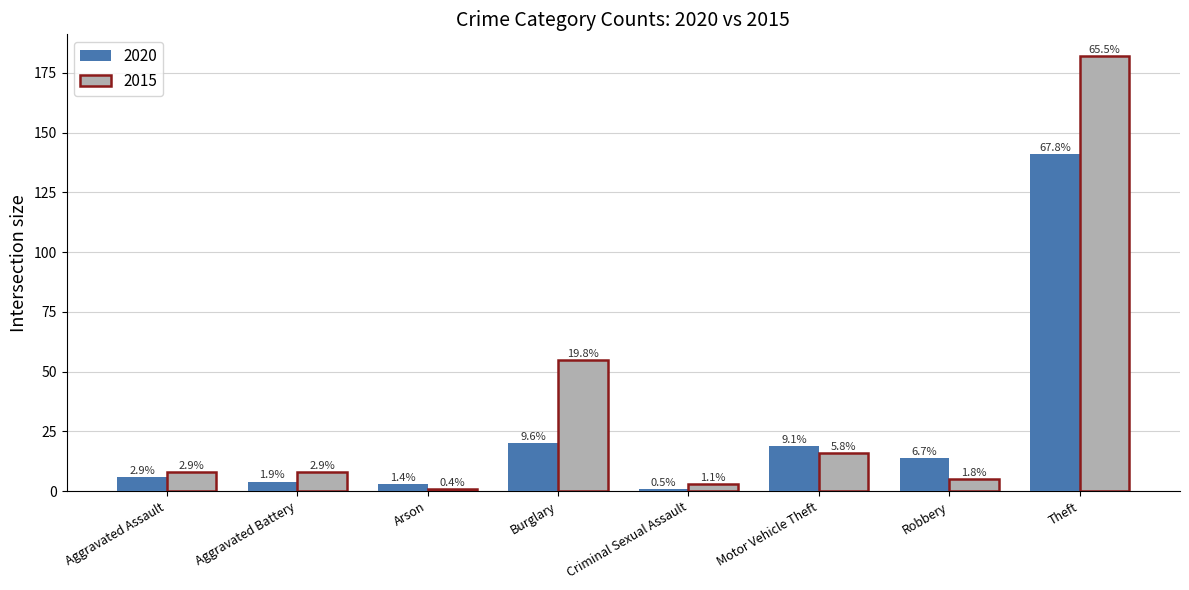

What is the value of the 2015 bar at the 2nd from the left?

8